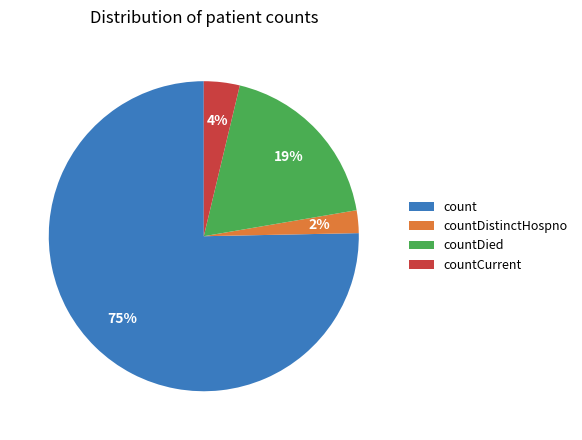

What percentage is the countDied slice, to the nearest percent?

19%